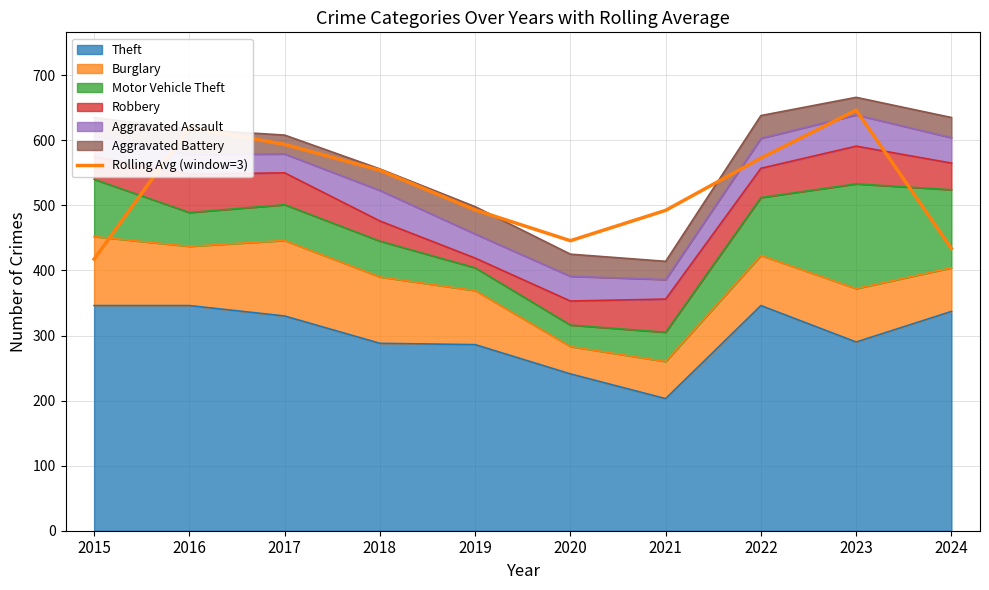

Rank the categories by value from lowest to highest.

2015, 2024, 2020, 2021, 2019, 2018, 2022, 2017, 2016, 2023